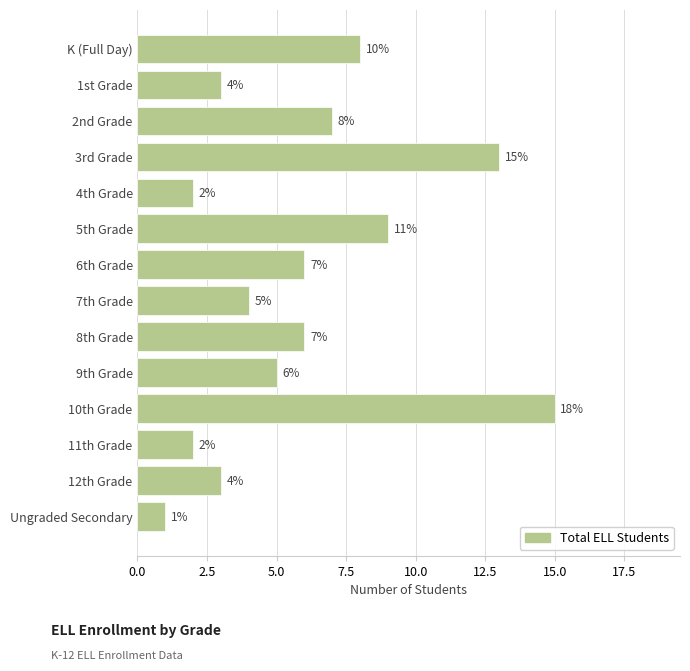

Reading bottom to top, extract all data points from this chart.

1	3	2	15	5	6	4	6	9	2	13	7	3	8